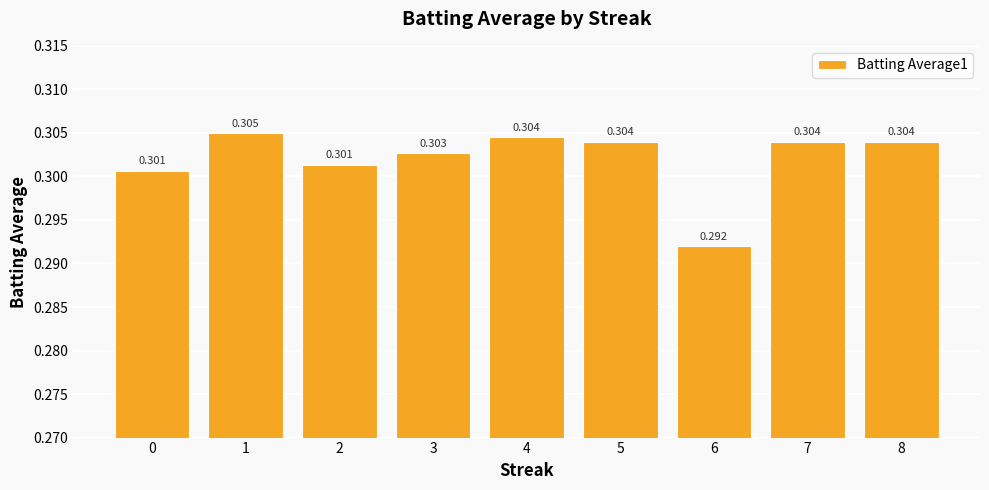

What is the greatest value displayed?

0.3